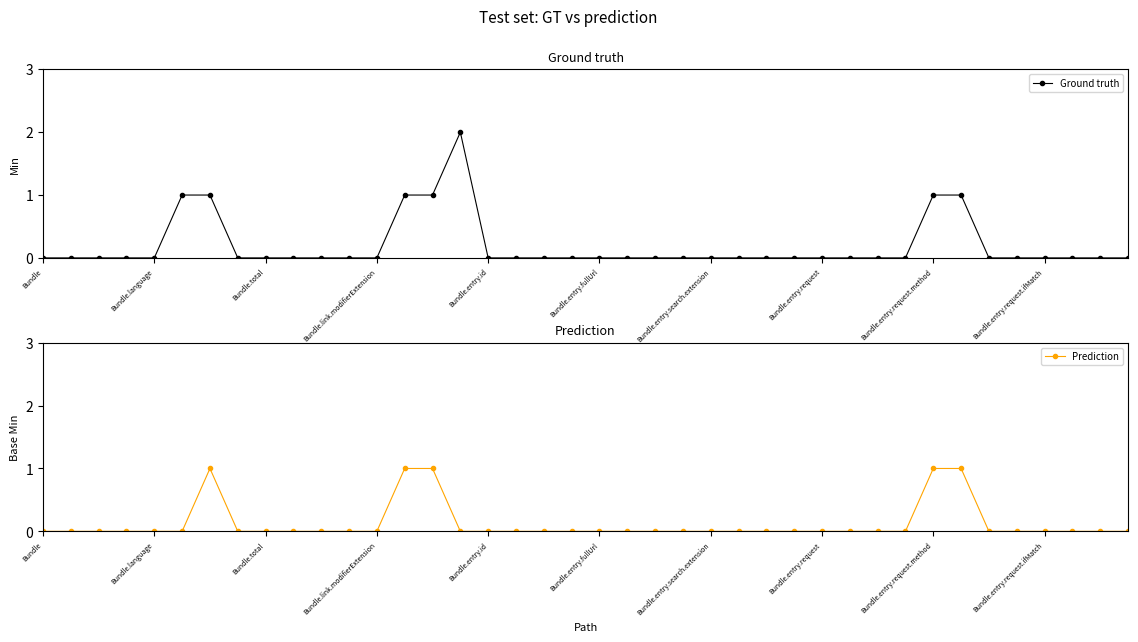

How many data points in Prediction are above 0?

5